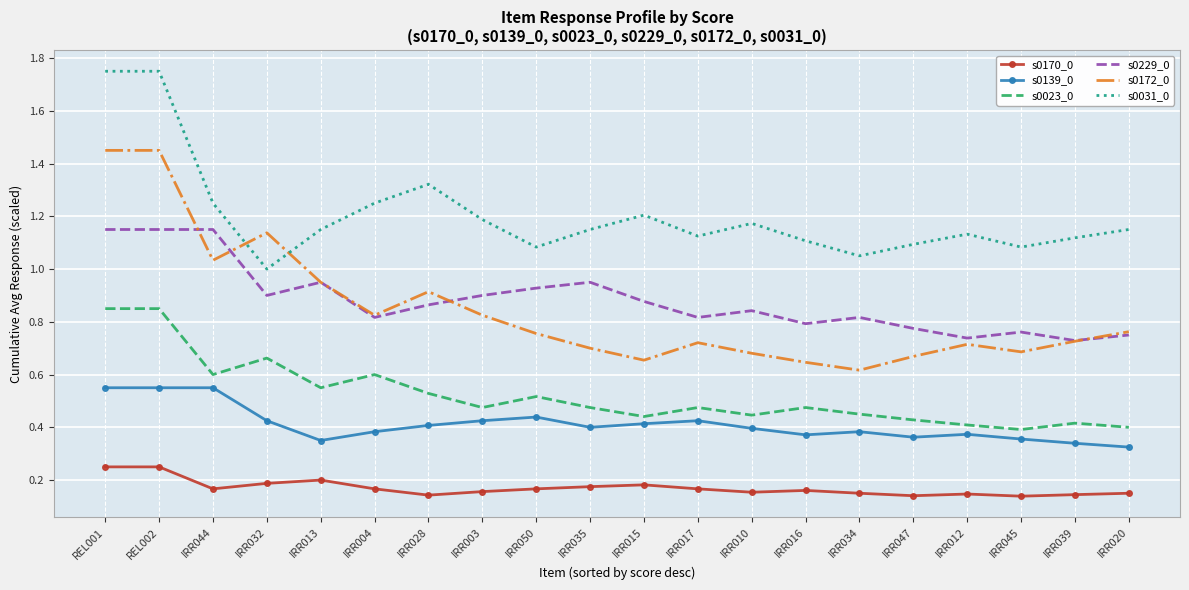

Is the value of s0172_0 at REL002 greater than the value of s0139_0 at IRR010?

Yes